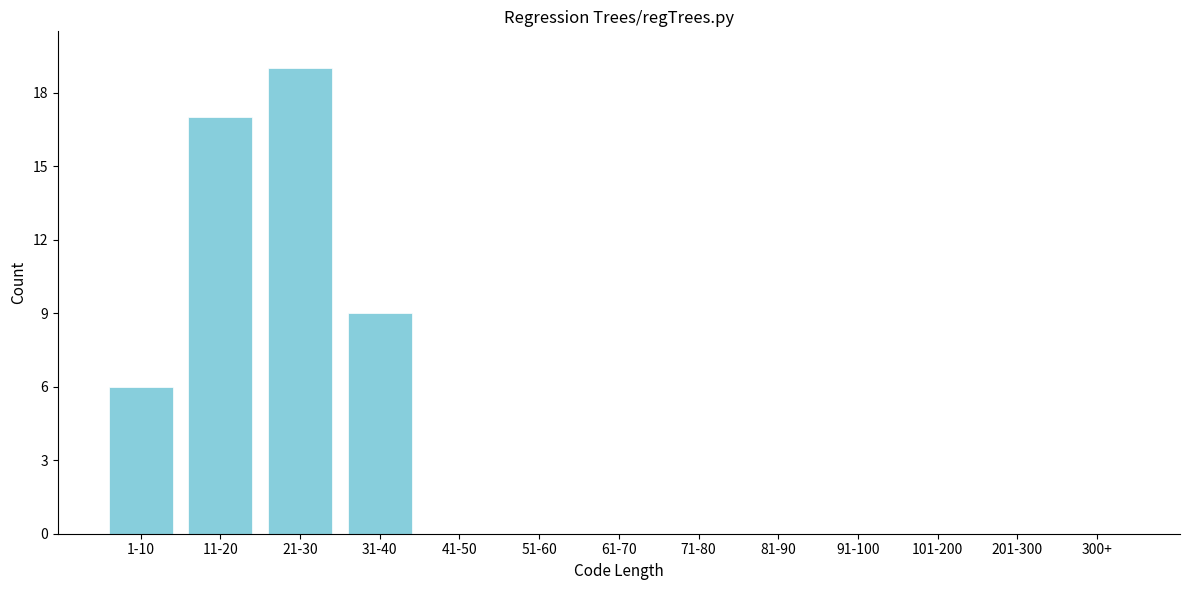

Reading right to left, list all the values displayed in this chart.

300+=0	201-300=0	101-200=0	91-100=0	81-90=0	71-80=0	61-70=0	51-60=0	41-50=0	31-40=9	21-30=19	11-20=17	1-10=6